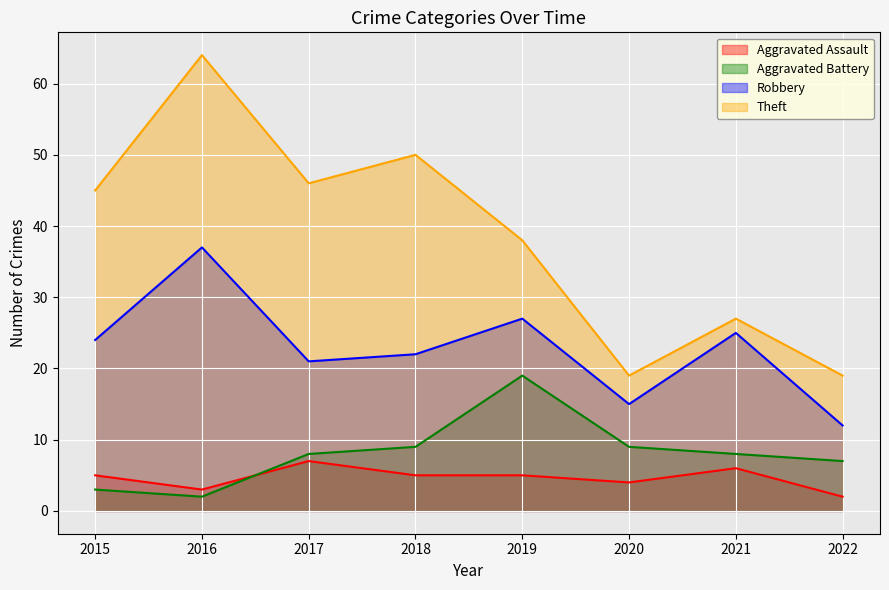

The Robbery series shows 12 at 2022. True or false?

True